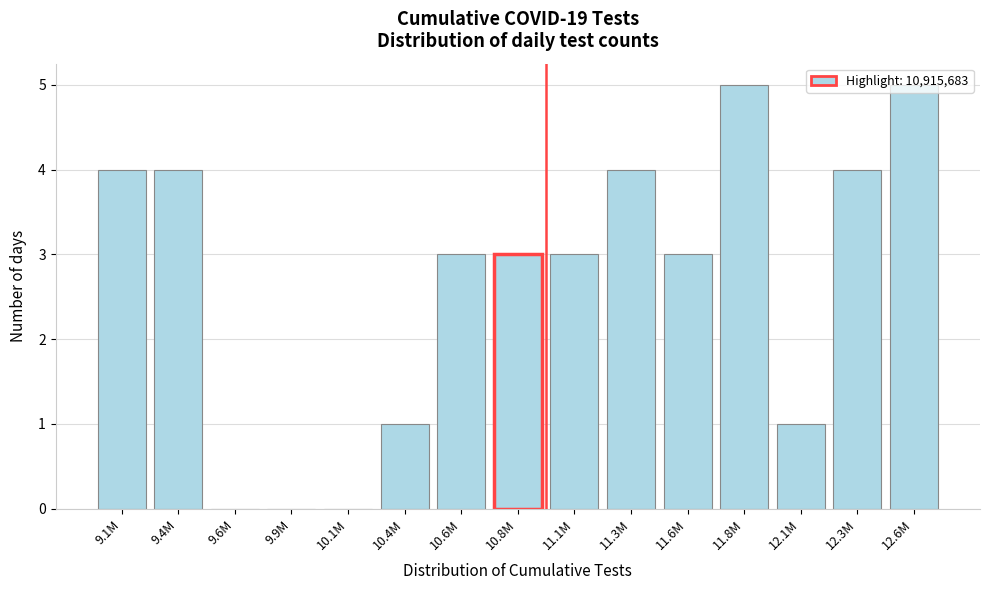

Is it true that the value at 12.1M is 1?

True